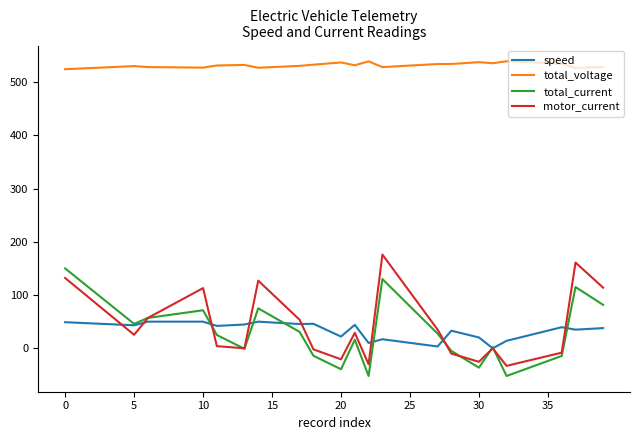

What is the highest value of the total_voltage series?

538.9